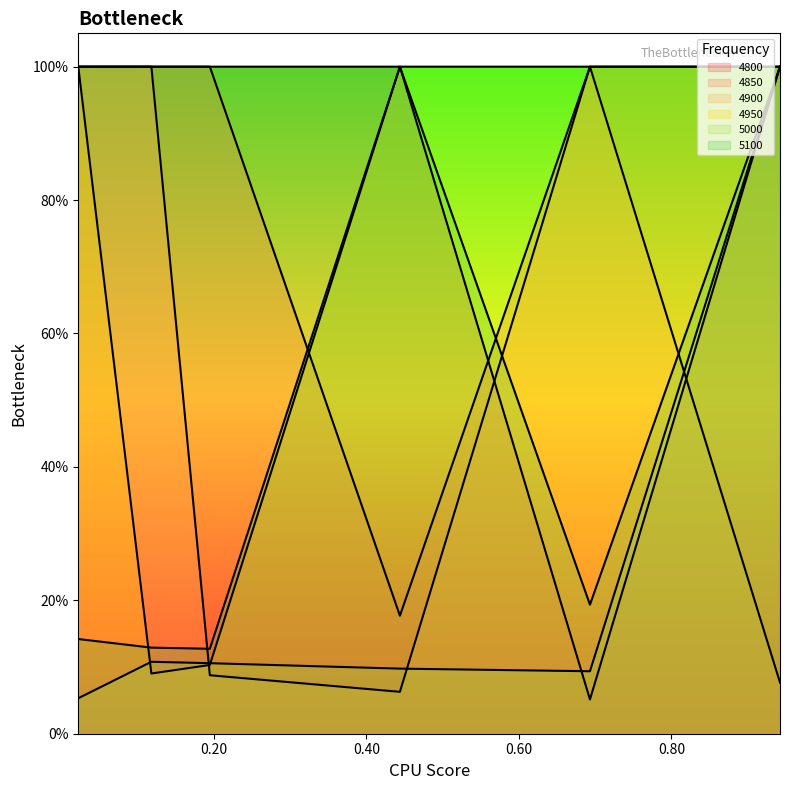

What is the minimum value for 5100?

0.1